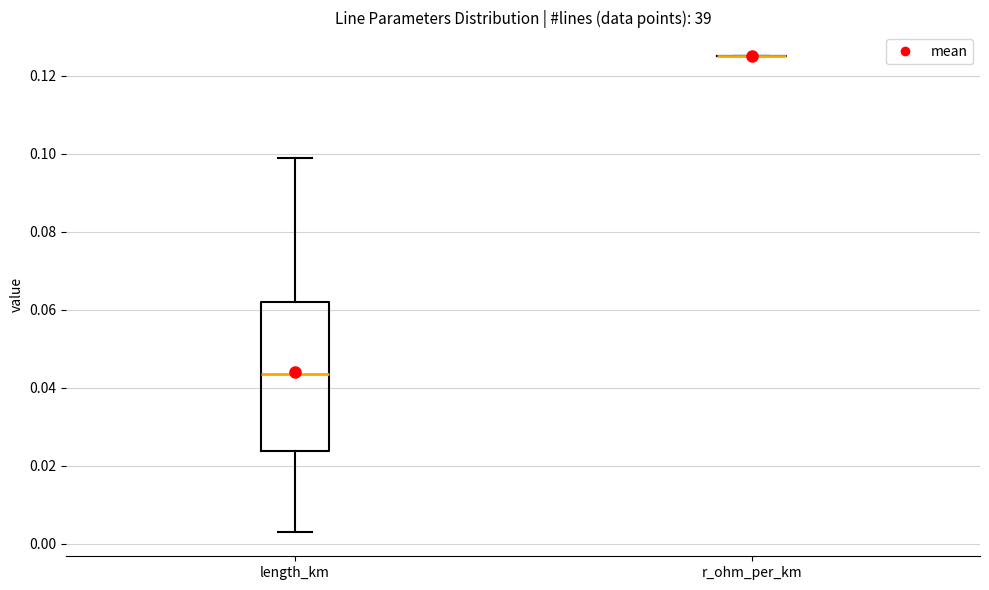

Reading left to right, transcribe this box plot: for each box, give where its median line is, the range the box spans, and where its two whiskers end, as read against the y-axis. The values are not printed on the chart, so give them approximately, as read against the axis.

length_km: median 0.044, box 0.024 to 0.062, whiskers 0.002 to 0.098
r_ohm_per_km: box collapsed to a line at 0.126, whiskers 0.126 to 0.126